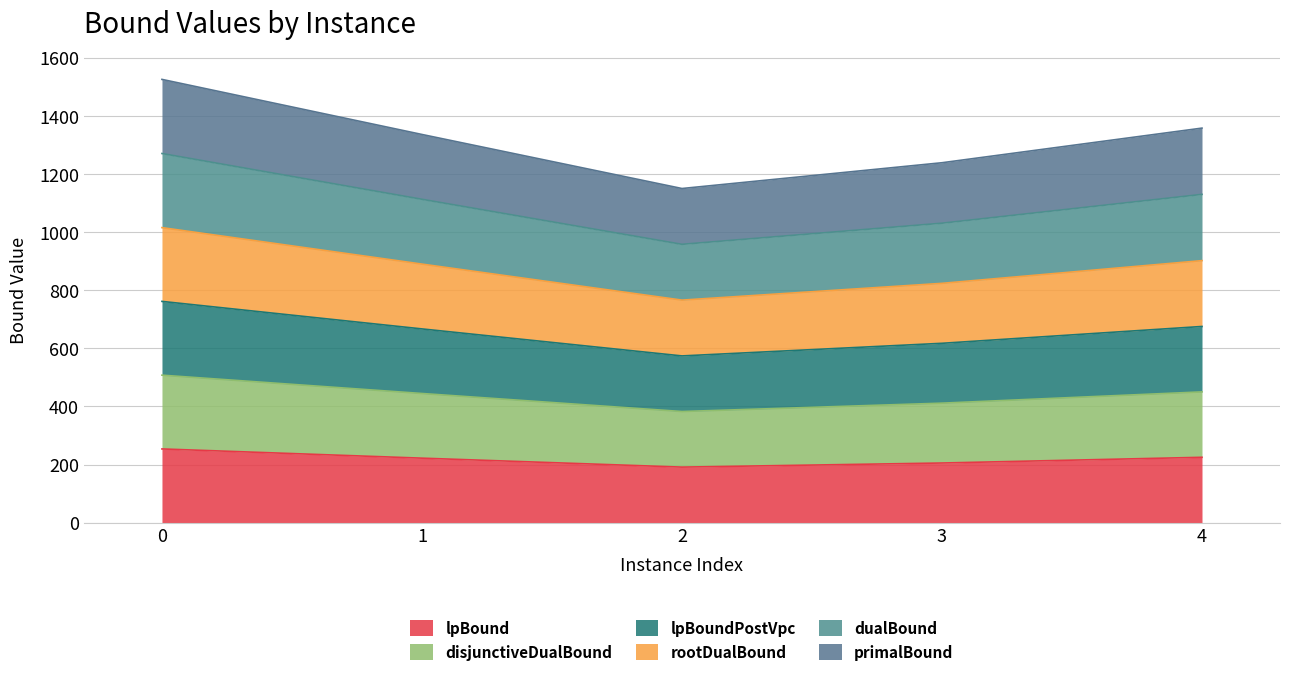

How many interior local valleys does the disjunctiveDualBound series have?

1